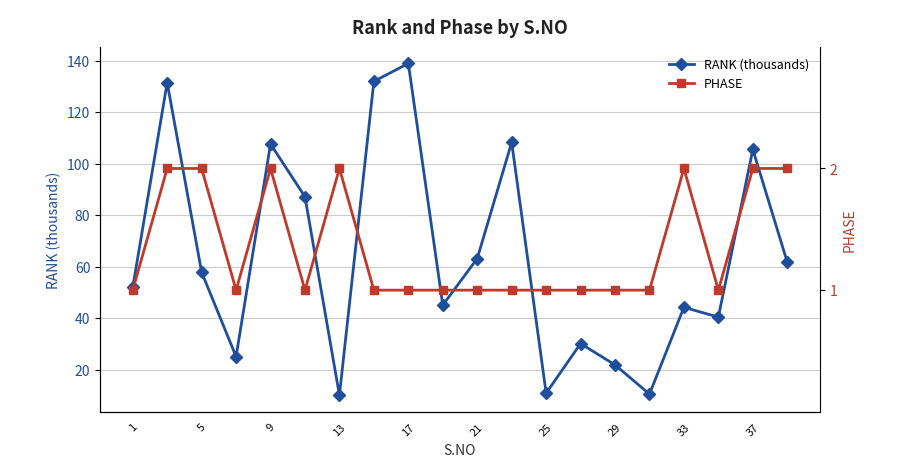

What is the maximum value for RANK (thousands)?

138.9